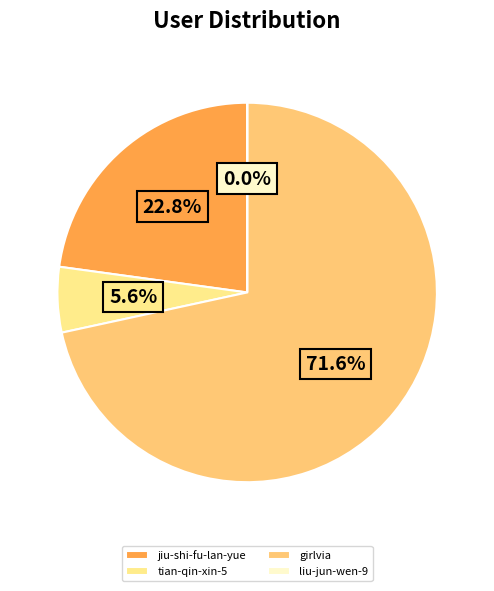

What portion of the pie excludes tian-qin-xin-5?

94.4%